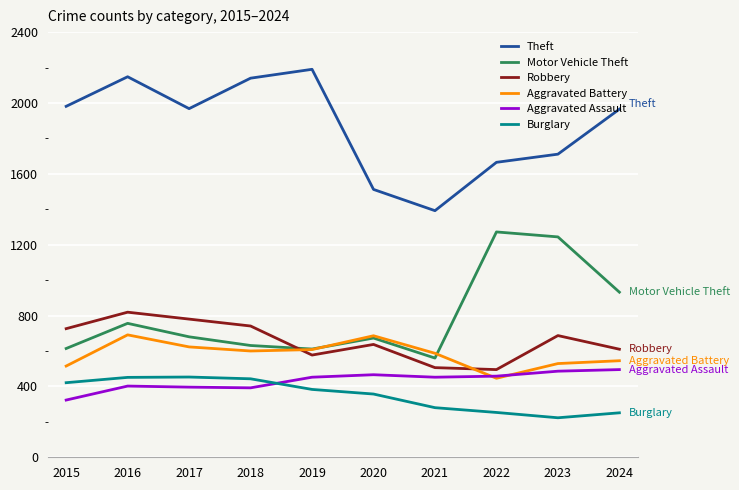

What is the spread (max minus min) of values at 2016?

1746